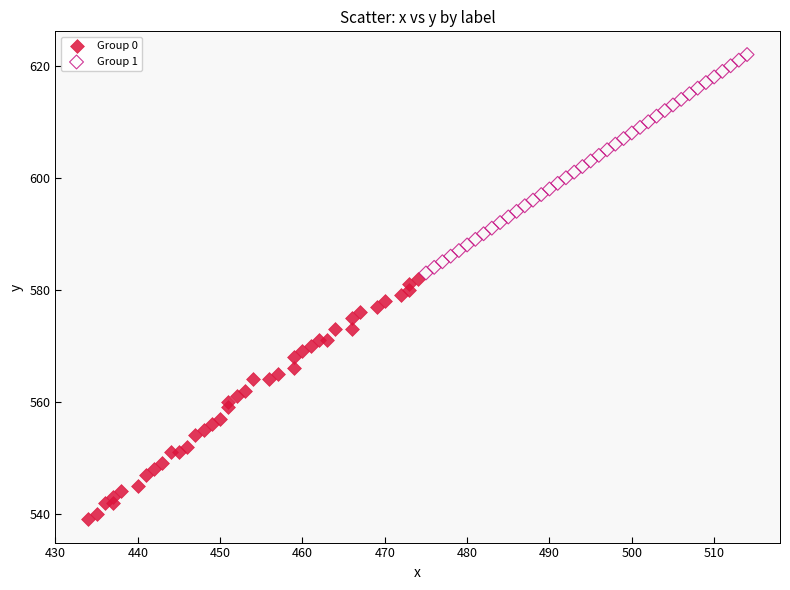

Which series reaches the maximum Y coordinate?

Group 1